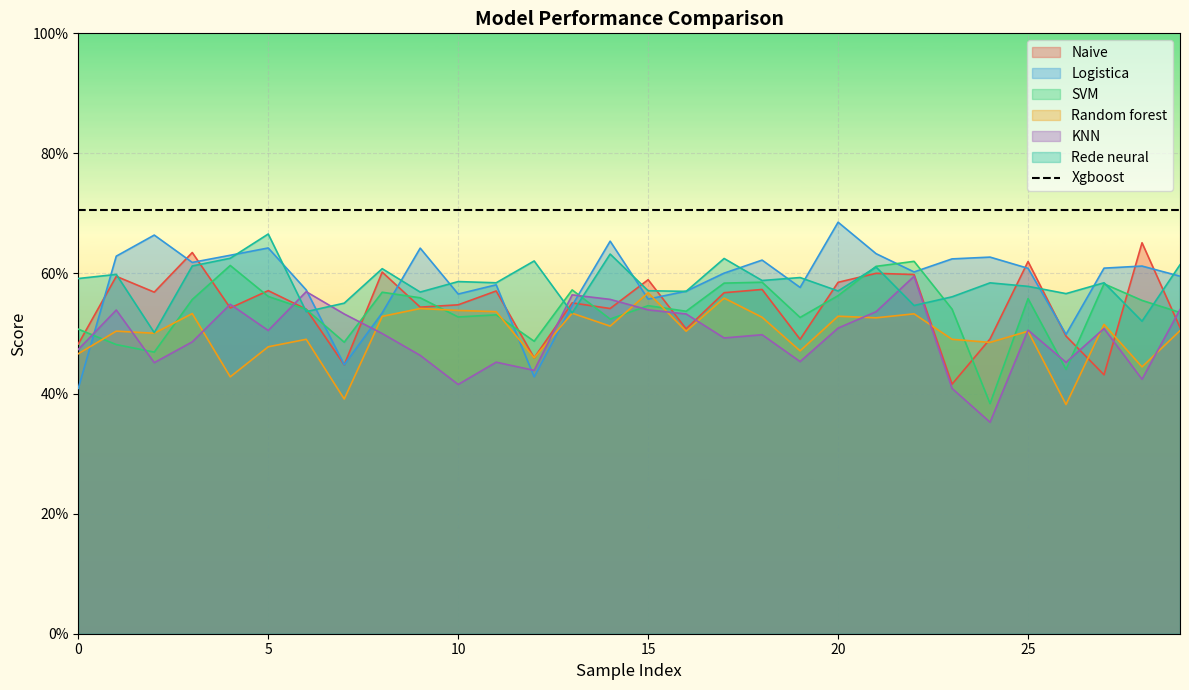

At 0, list the series in order from largest to smallest.

Rede neural, SVM, Naive, KNN, Random forest, Logistica